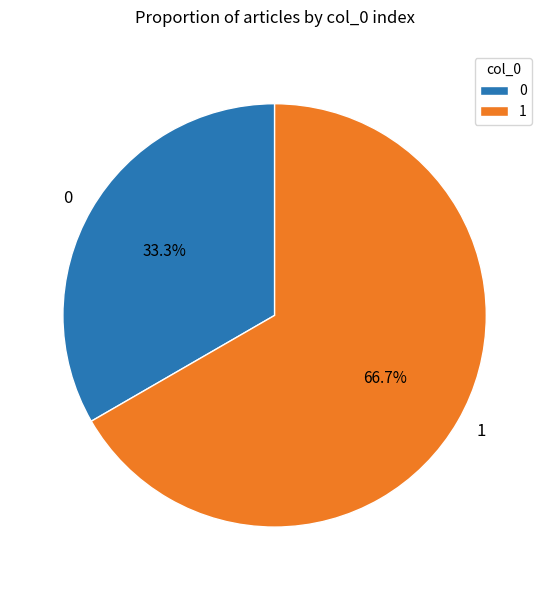

What is the ratio of the value at 0 to the value at 1?

0.5